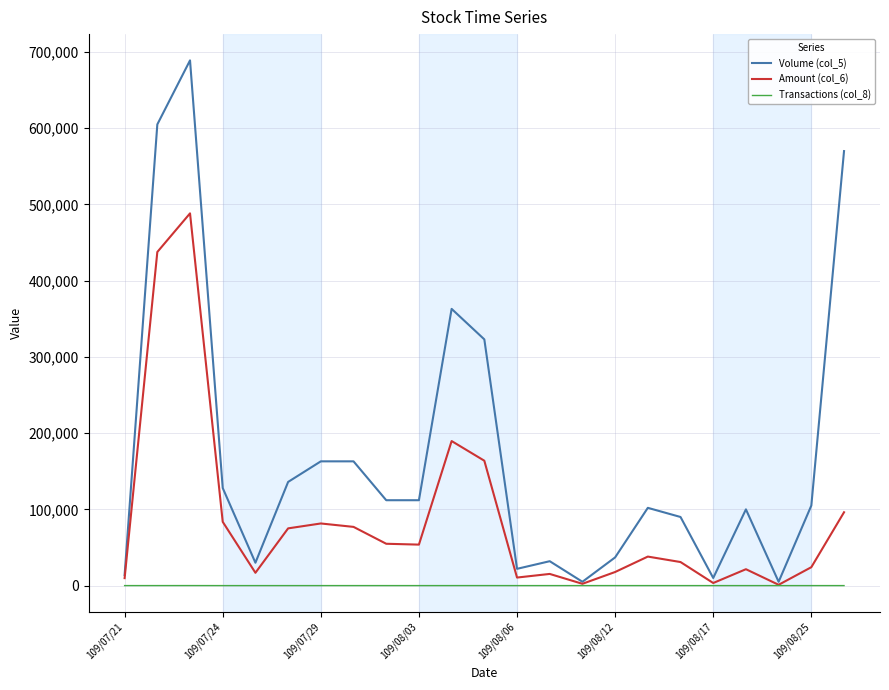

Which series has the largest total across all categories?

Volume (col_5)